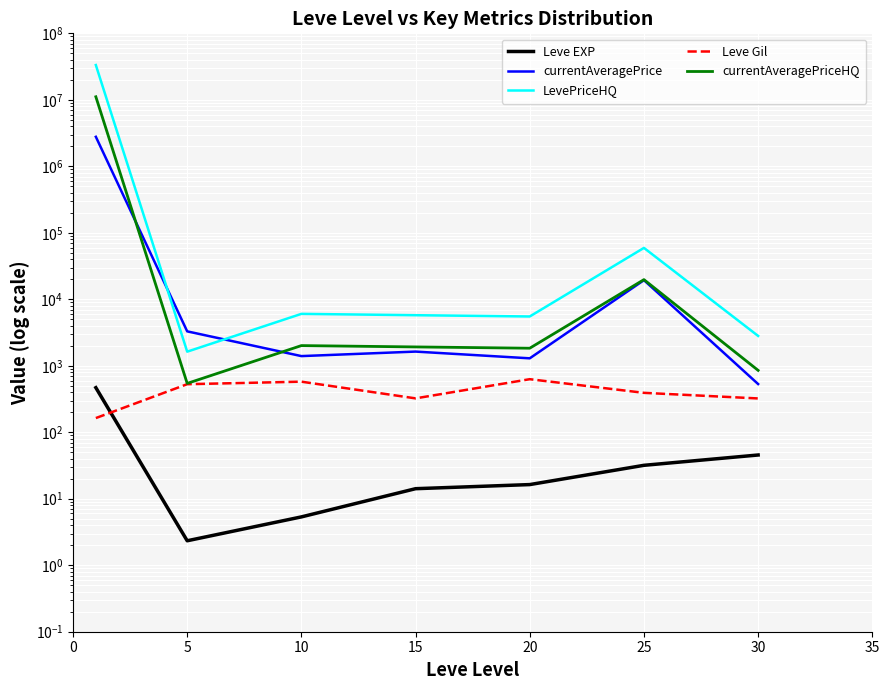

What is the average value of the currentAveragePriceHQ series?

1591370.3